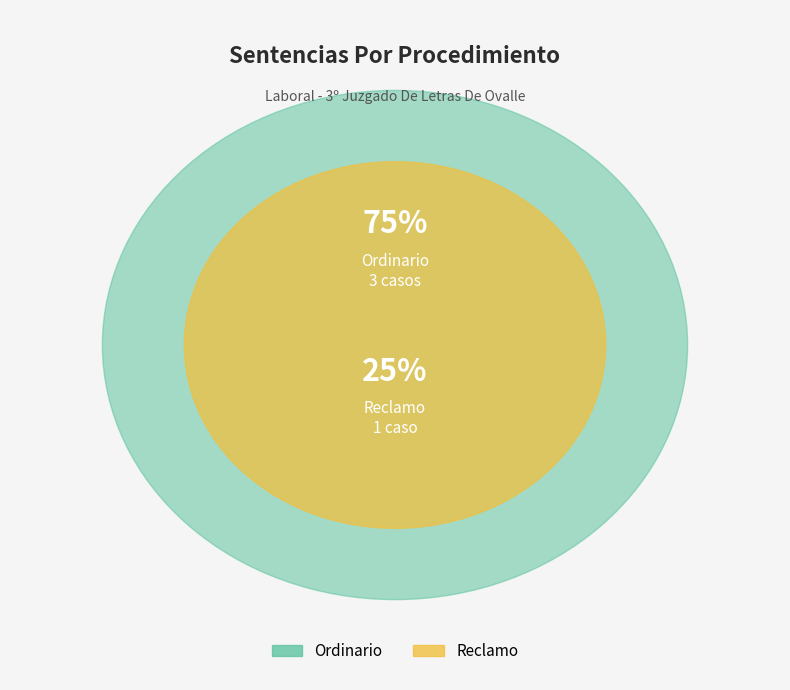

Which category has the biggest portion of the pie?

Ordinario